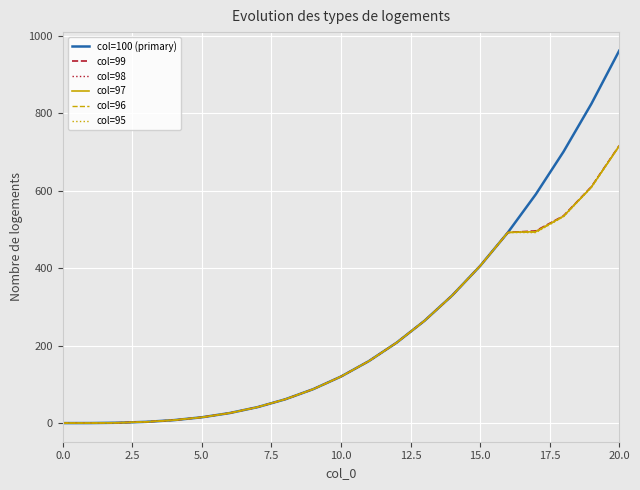

What is the maximum value shown in the chart?

961.0